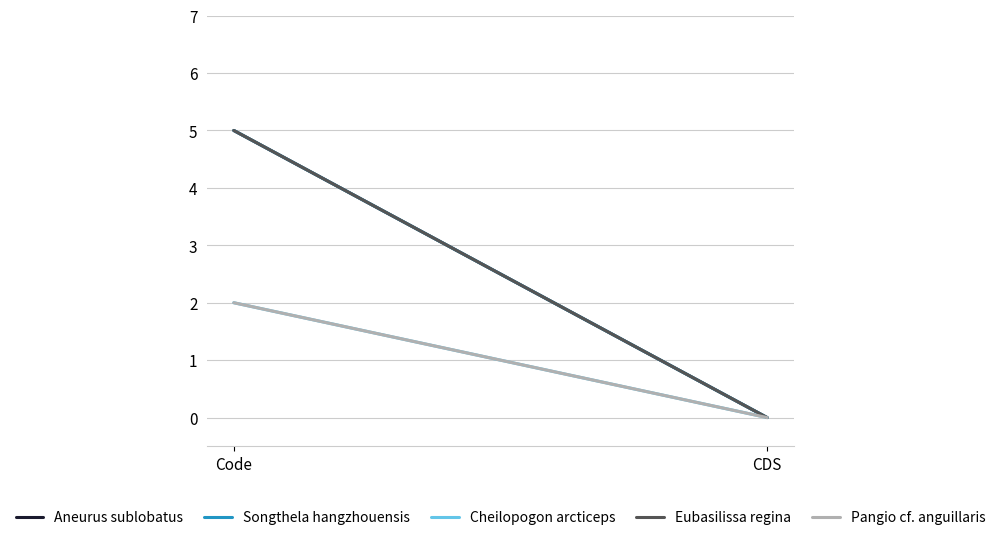

Which label corresponds to the smallest value in the chart?

CDS